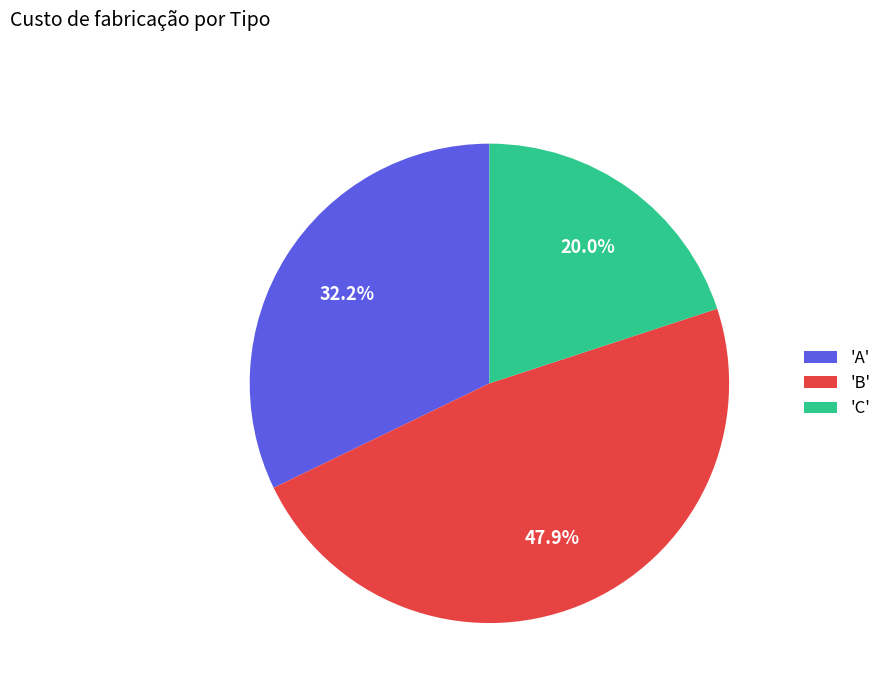

What percentage is NOT represented by 'B'?

52.1%